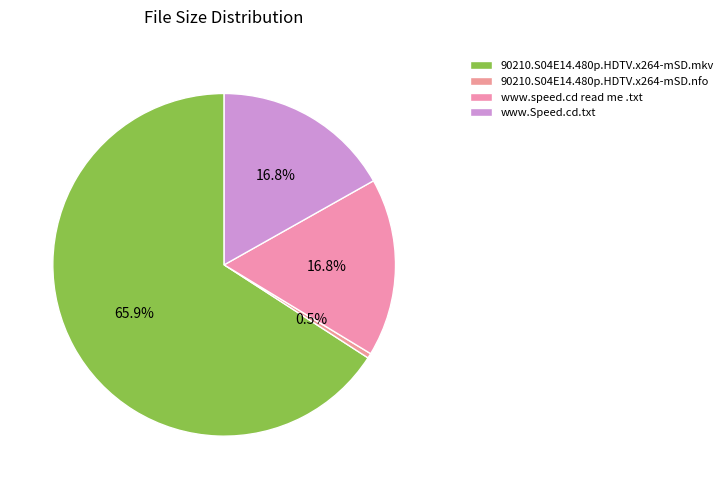

To the nearest percent, what portion does www.speed.cd read me .txt represent?

17%